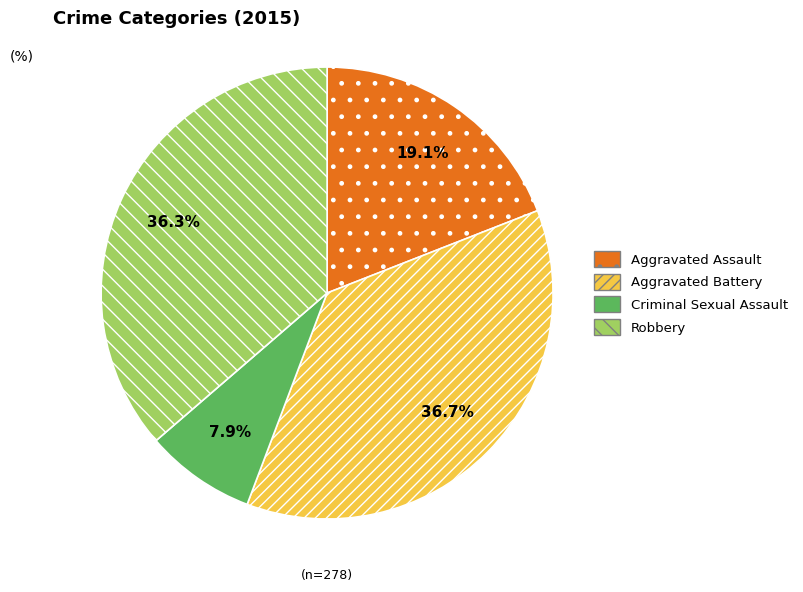

Does Aggravated Assault represent more than half of the total?

No